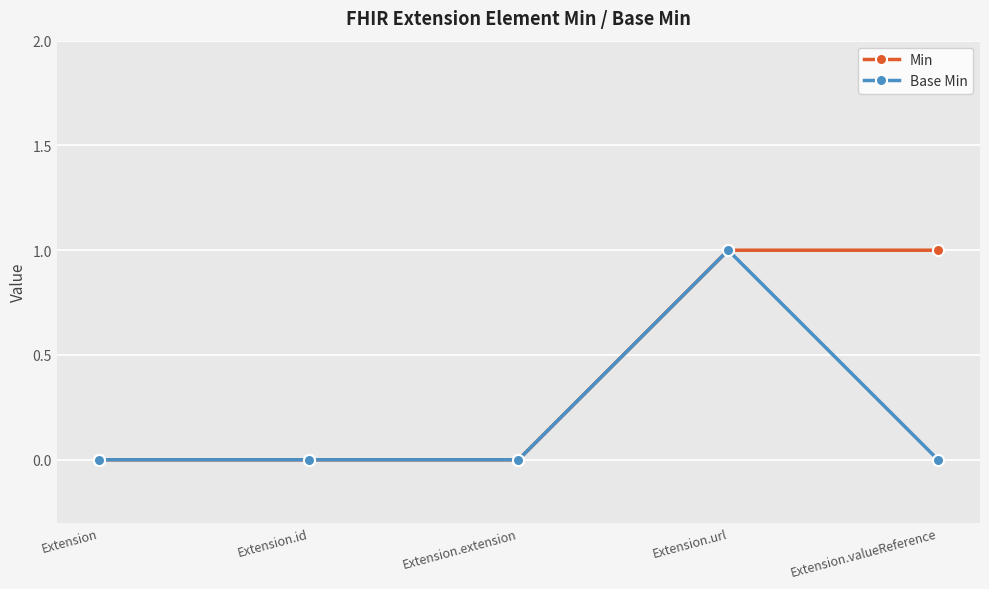

Does the chart display data point markers on the line(s)?

Yes